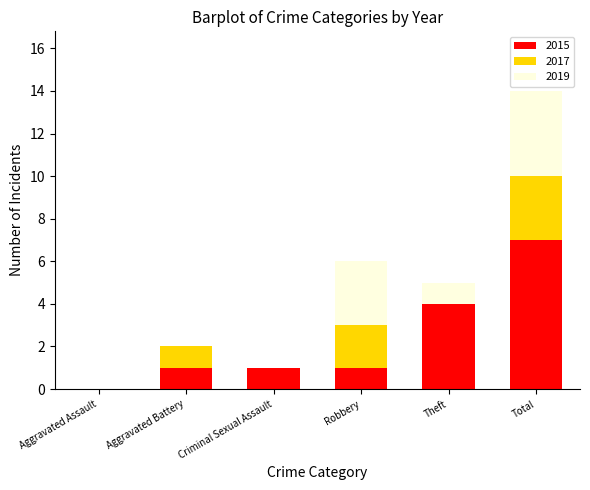

Read the 2015 value at Theft.

4